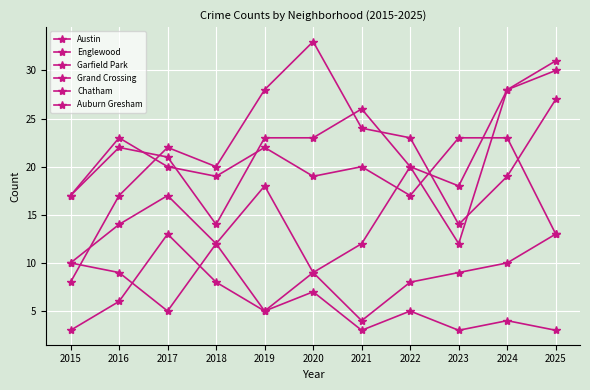

At how many categories does at least one series exceed 6?

11